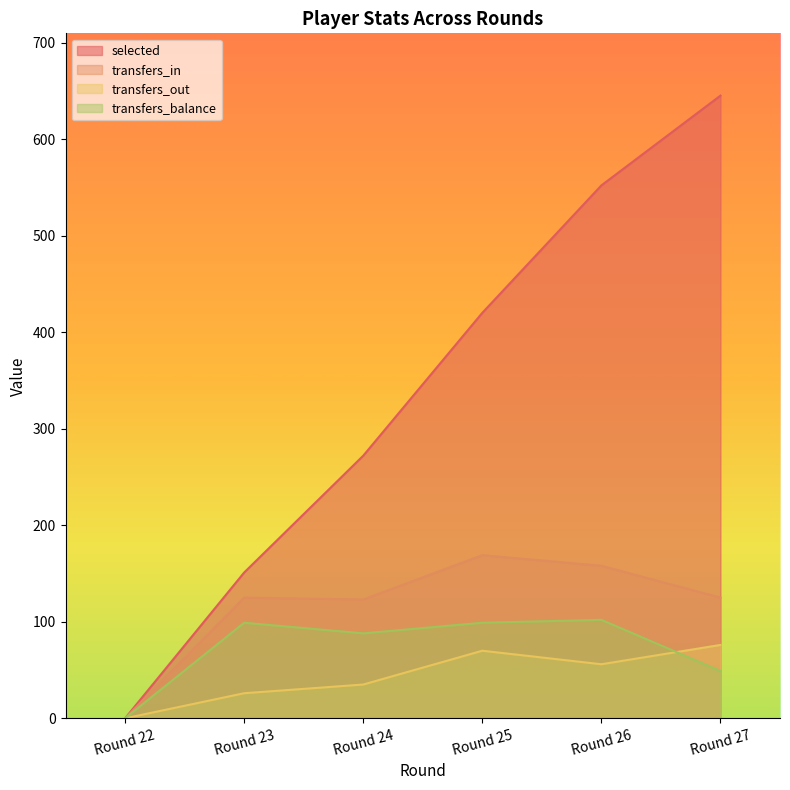

True or false: transfers_in and selected cross at least once.

False